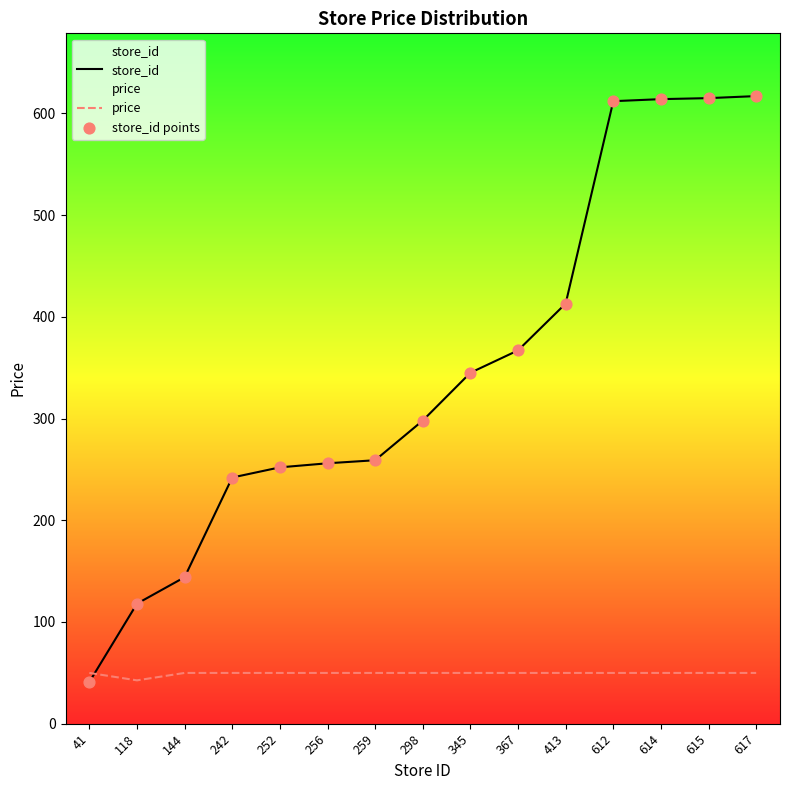

Is the value of store_id at 259 greater than the value of store_id points at 612?

No